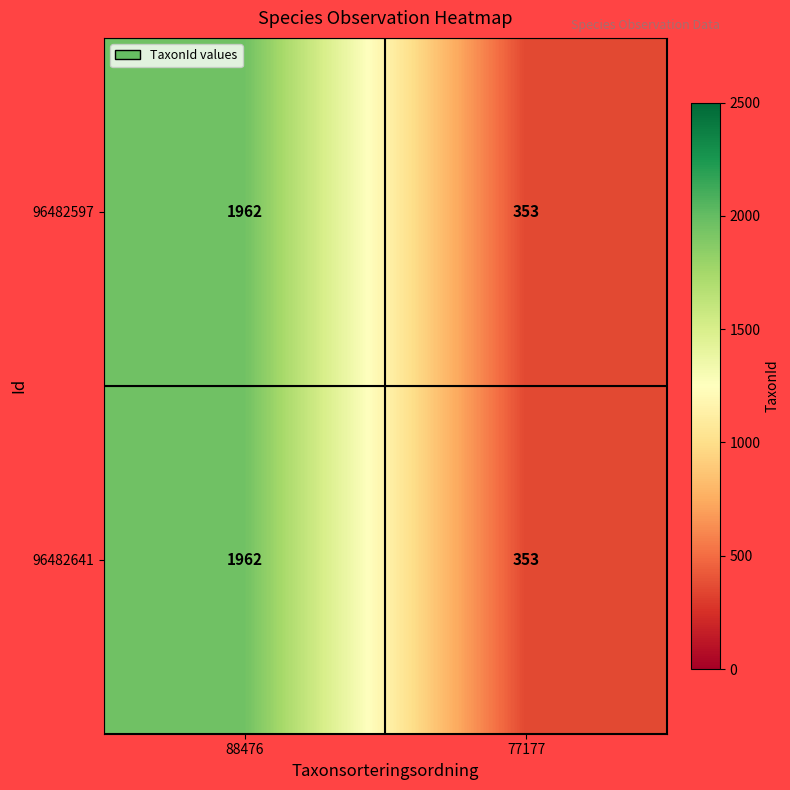

What is the sum of all 96482641 values?

2315